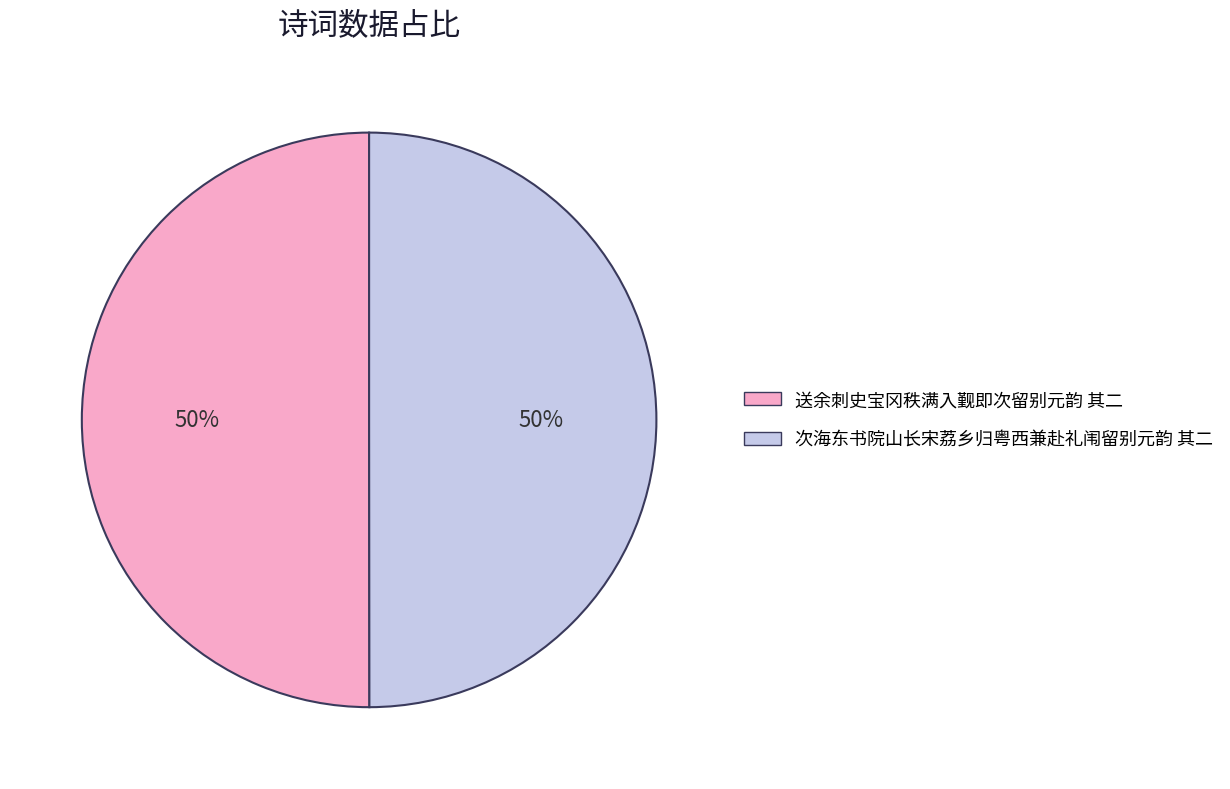

What percentage is the 次海东书院山长宋荔乡归粤西兼赴礼闱留别元韵 其二 slice, to the nearest percent?

50%